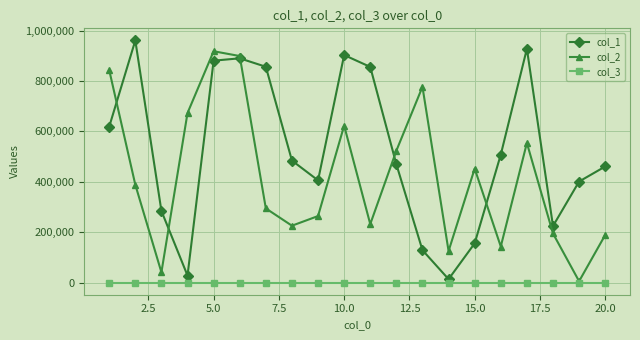

Does the chart display data point markers on the line(s)?

Yes